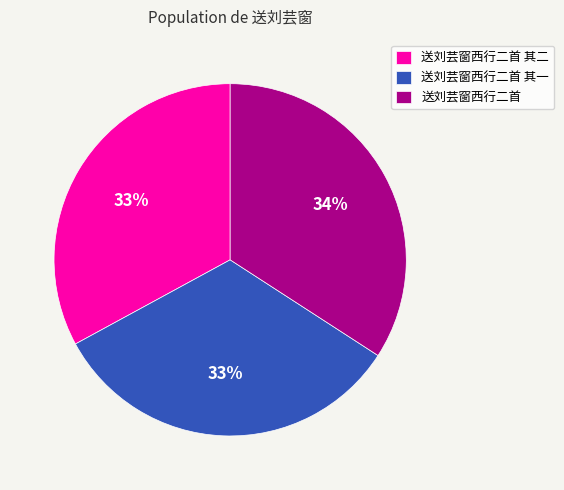

Which slice is the largest?

送刘芸窗西行二首